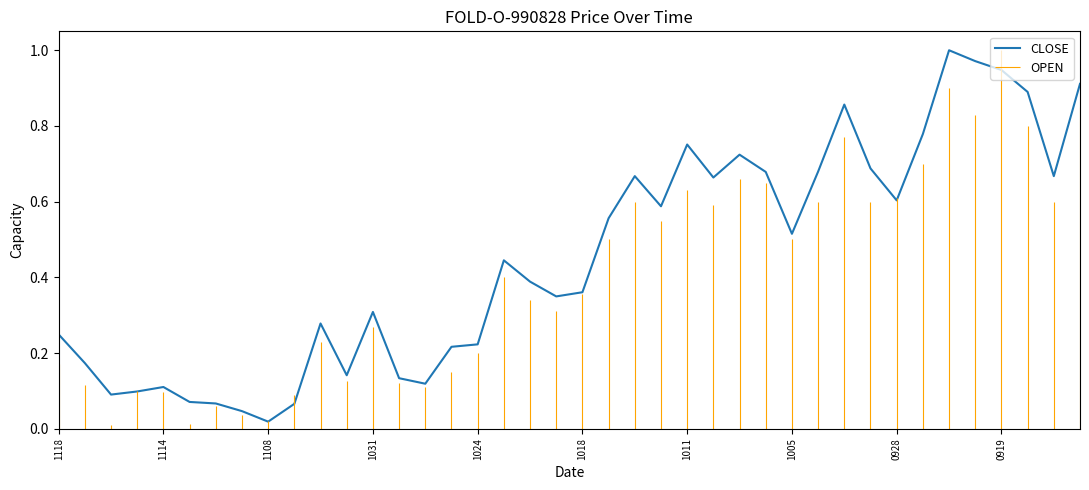

Where is CLOSE nearest to the value 0?

1108